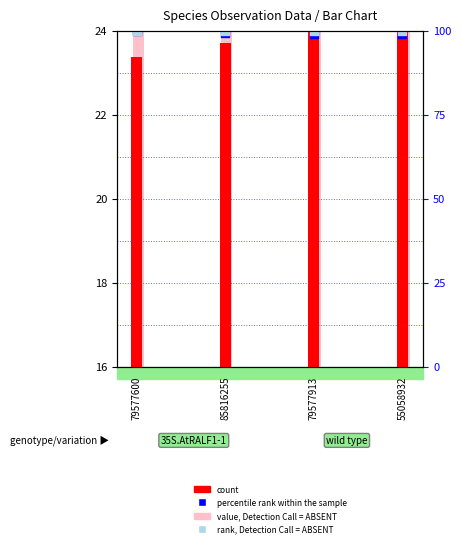

At how many categories does at least one series exceed 23?

4